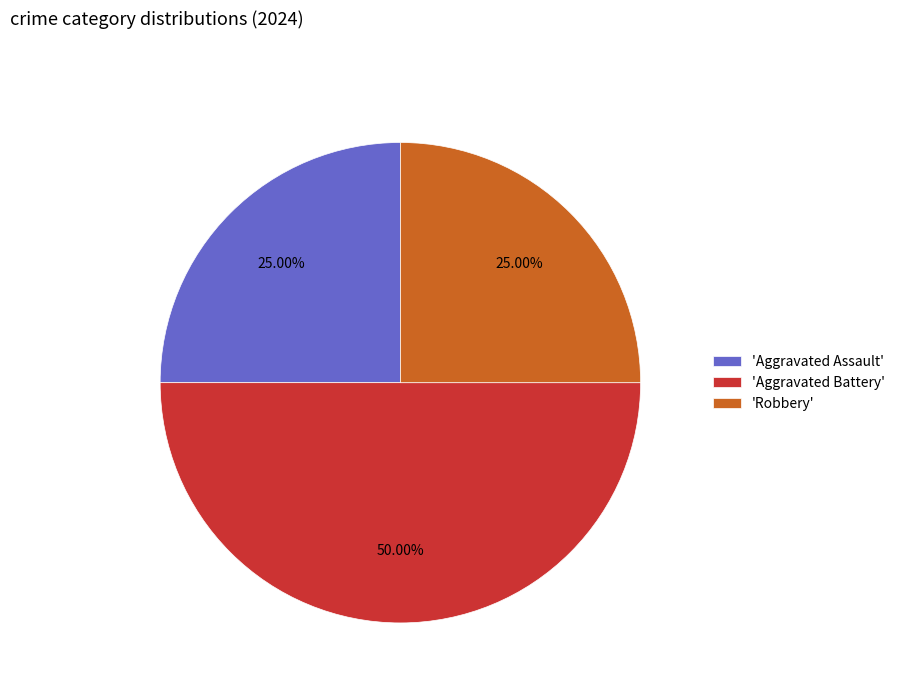

Is the sum of 'Aggravated Battery' and 'Aggravated Assault' greater than half?

Yes